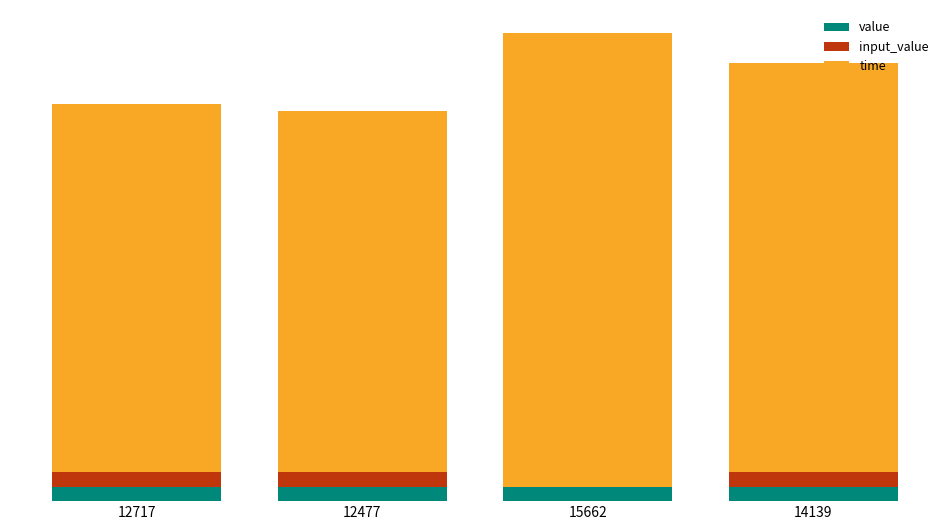

Which series has the largest total across all categories?

time